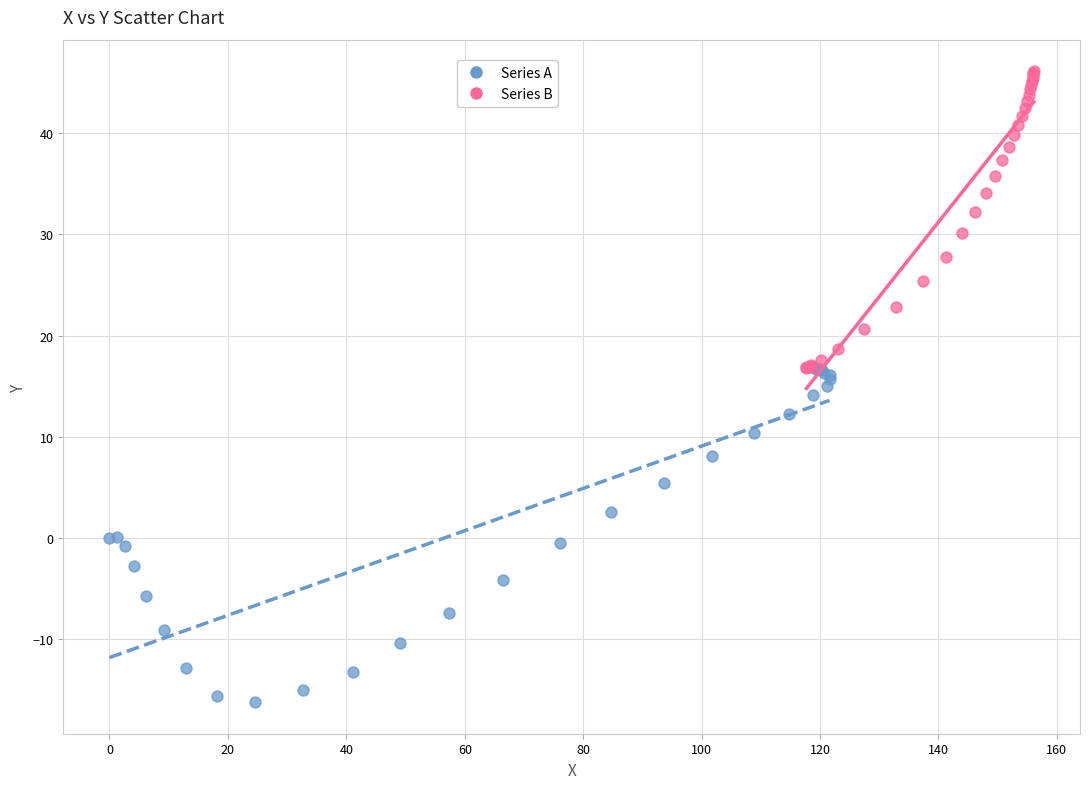

Which series has the largest Y range (max minus min)?

Series A